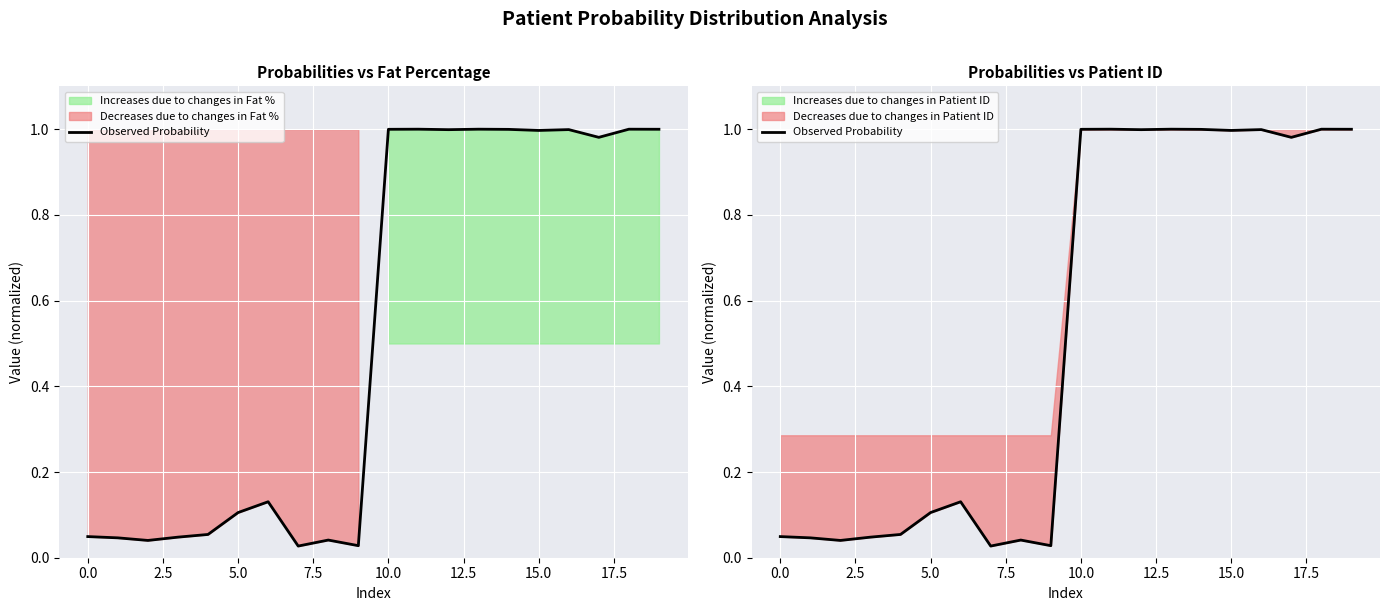

The chart shows a value of 0.0 at 2.5. True or false?

False